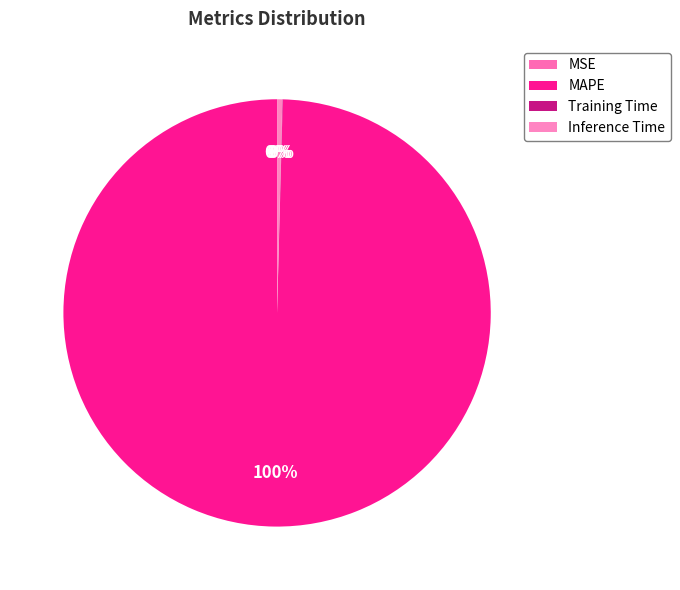

How many slices are in this pie chart?

4